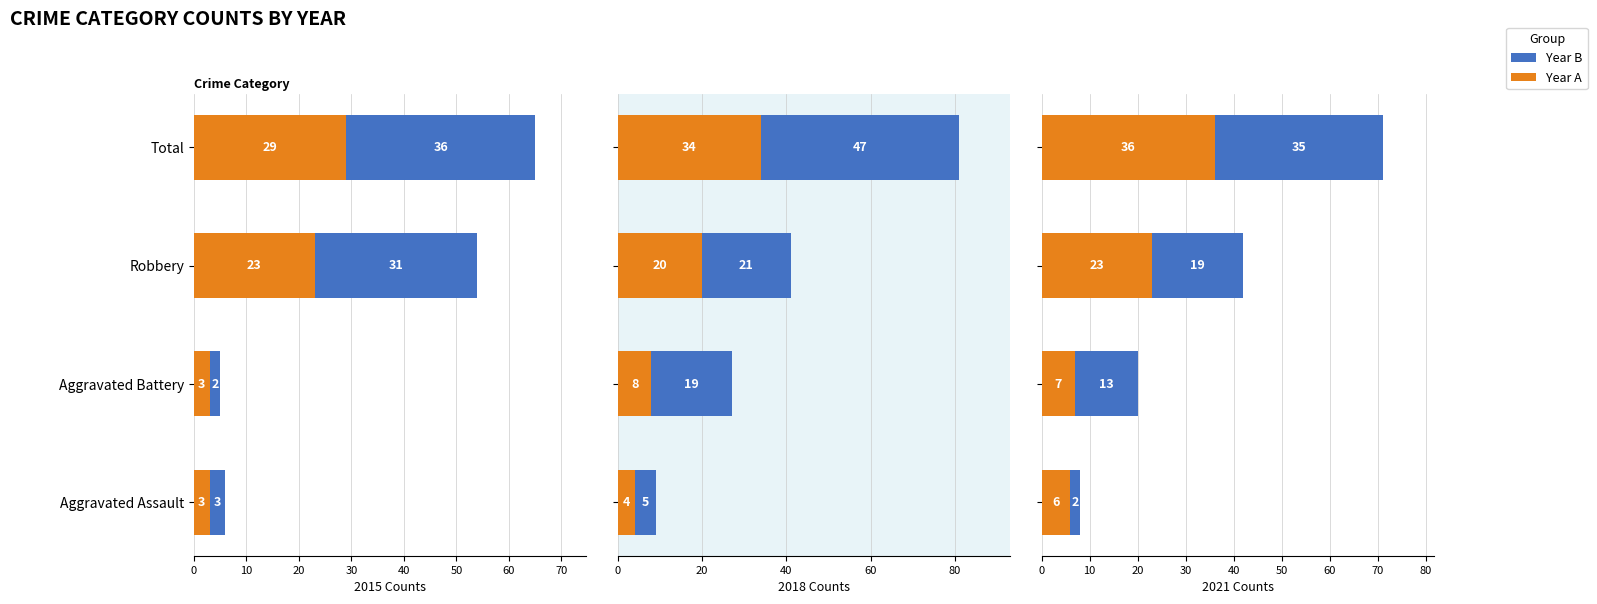

How many values in the Year A series are below 23?

2